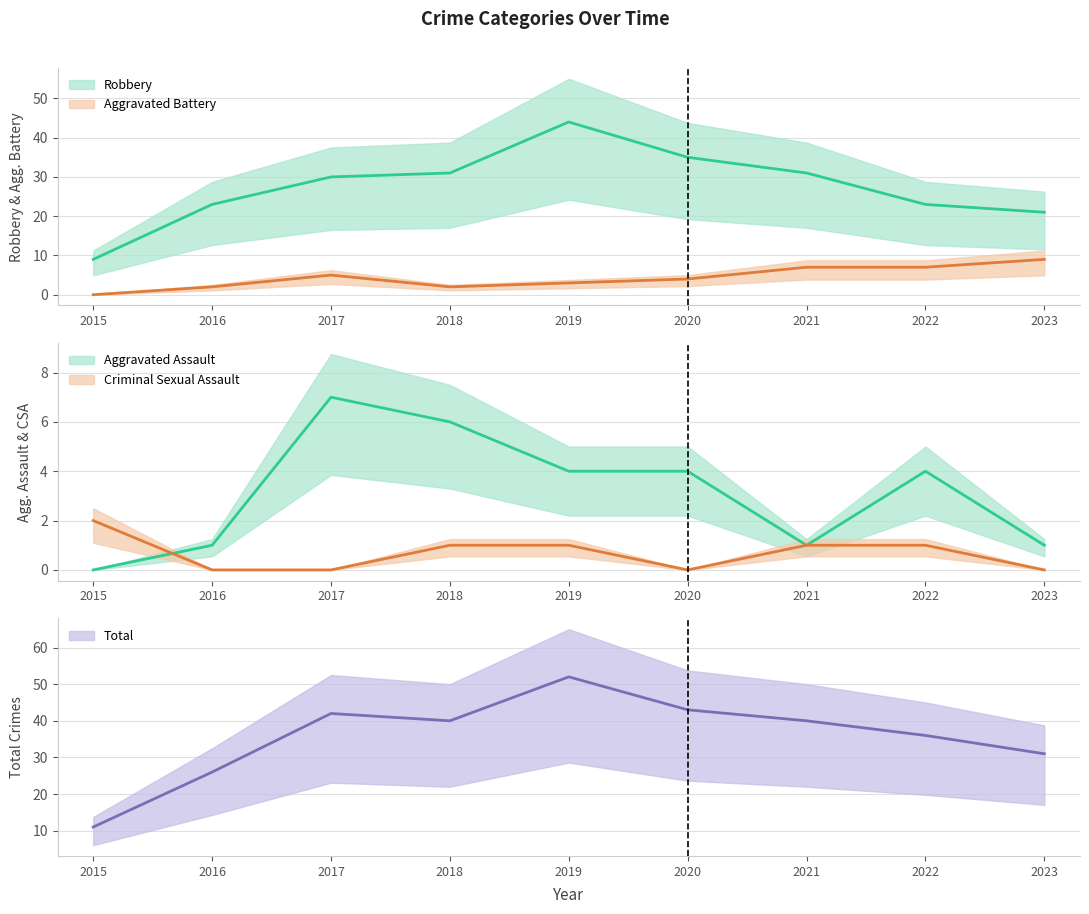

Rank the categories by Robbery value from highest to lowest.

2019, 2020, 2018, 2021, 2017, 2016, 2022, 2023, 2015